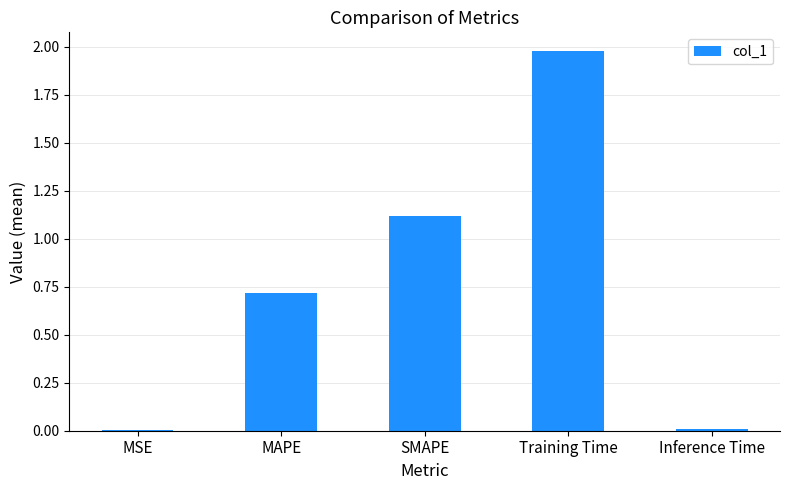

Which label corresponds to the largest value in the chart?

Training Time